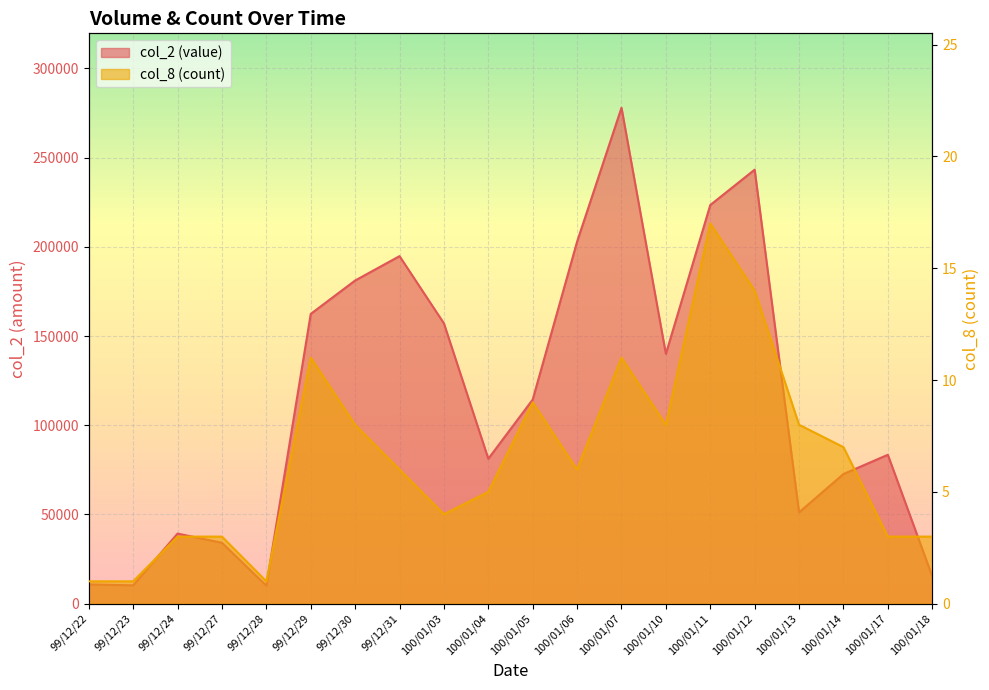

Reading left to right, list all the values displayed in this chart.

col_2: 99/12/22=10800	99/12/23=10300	99/12/24=39300	99/12/27=34150	99/12/28=10100	99/12/29=162430	99/12/30=181150	99/12/31=194810	100/01/03=157140	100/01/04=81250	100/01/05=114430	100/01/06=202920	100/01/07=277990	100/01/10=140020	100/01/11=223450	100/01/12=243280	100/01/13=51210	100/01/14=72680	100/01/17=83480	100/01/18=15400
col_8: 99/12/22=1	99/12/23=1	99/12/24=3	99/12/27=3	99/12/28=1	99/12/29=11	99/12/30=8	99/12/31=6	100/01/03=4	100/01/04=5	100/01/05=9	100/01/06=6	100/01/07=11	100/01/10=8	100/01/11=17	100/01/12=14	100/01/13=8	100/01/14=7	100/01/17=3	100/01/18=3